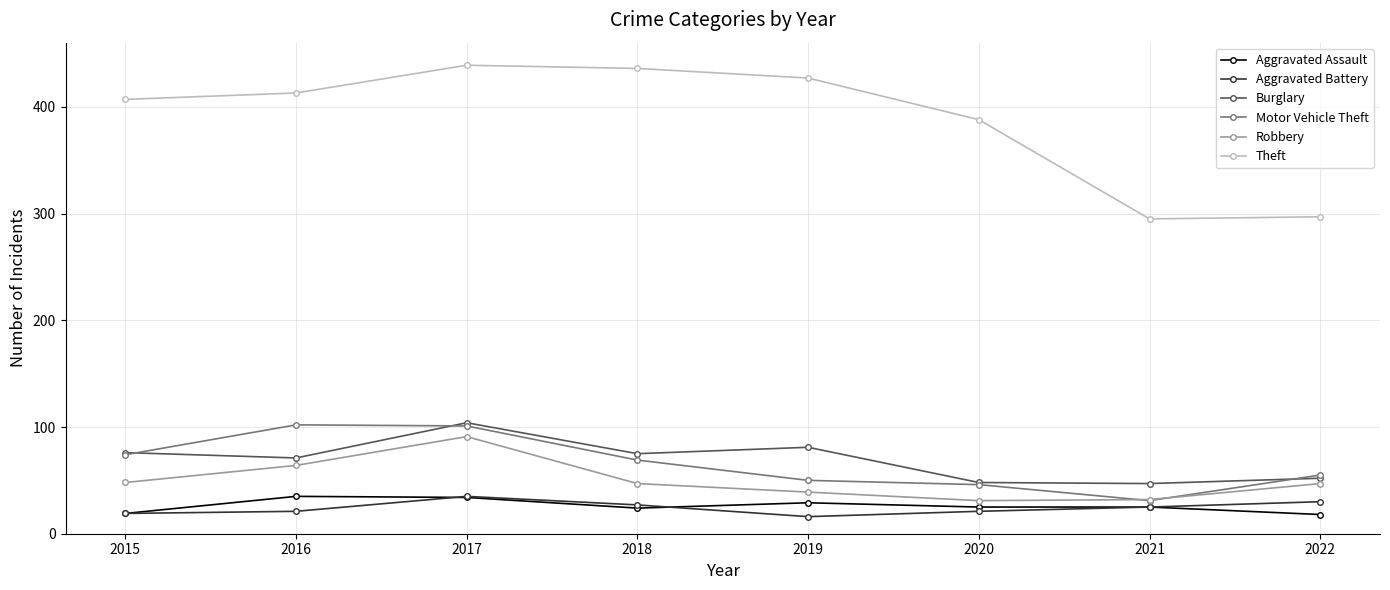

What are all the series names shown in the legend?

Aggravated Assault, Aggravated Battery, Burglary, Motor Vehicle Theft, Robbery, Theft